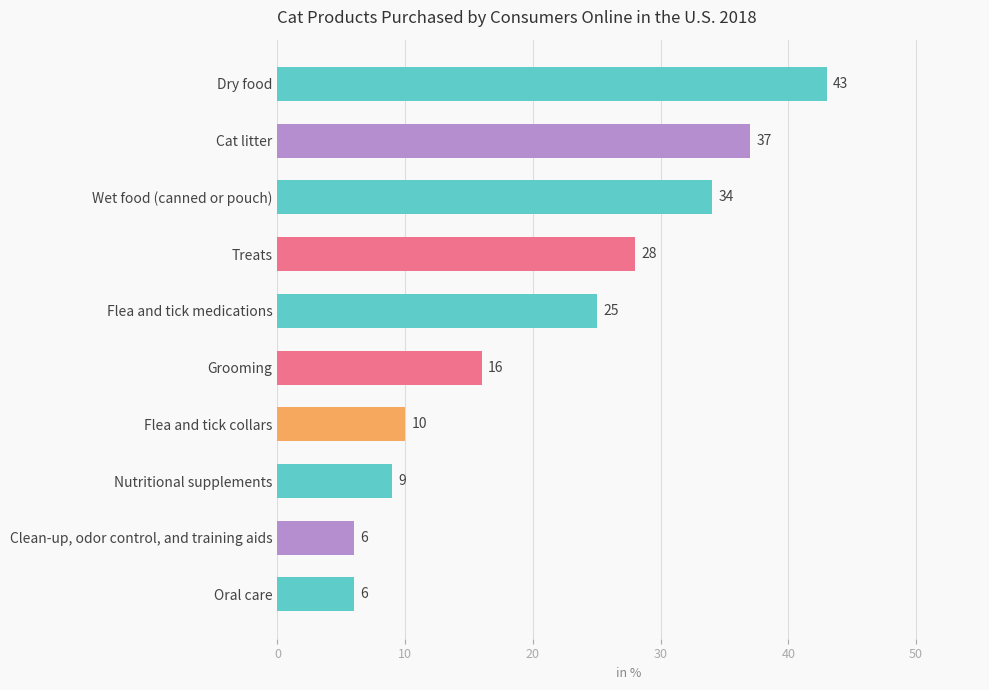

What is the greatest value displayed?

43